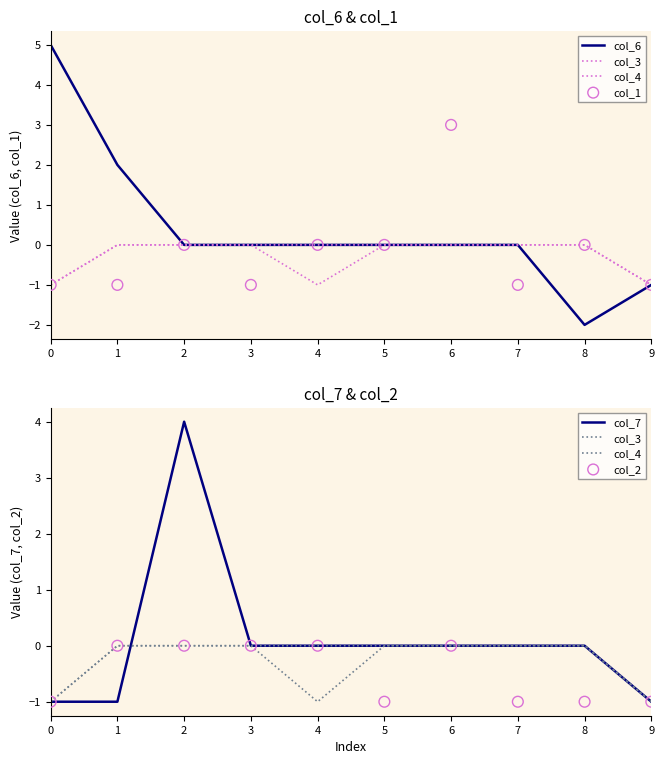

Which series reaches the maximum Y coordinate?

col_6